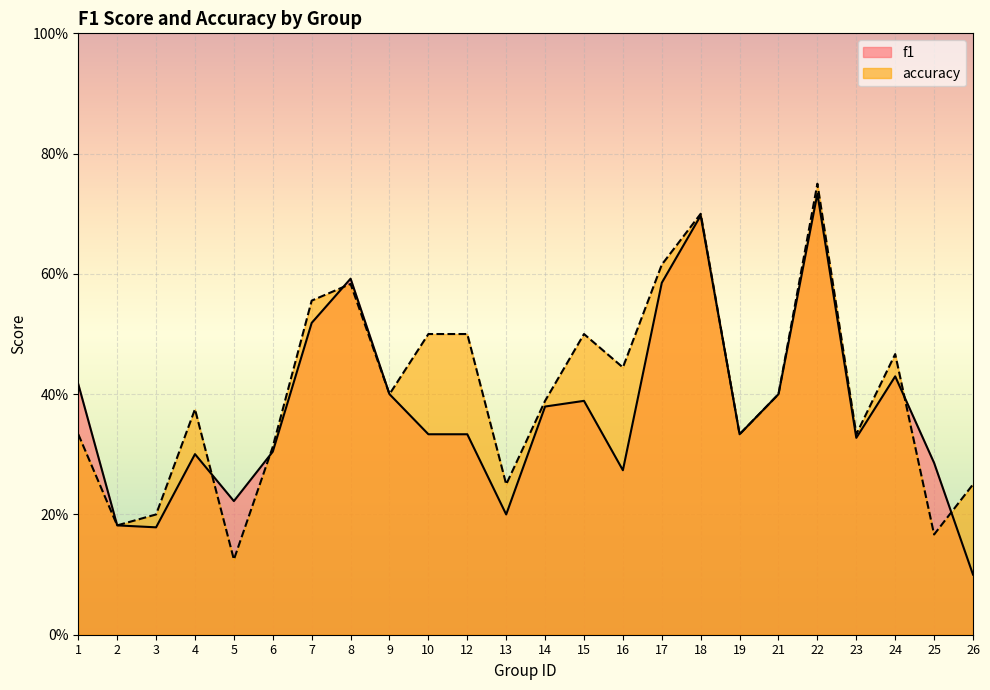

What value does the accuracy series have at 23?

0.3